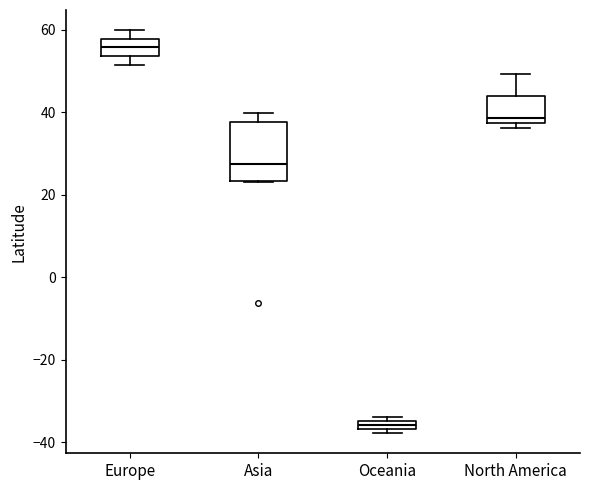

Where is the lower edge of the box for Asia on the y-axis? The values are not printed on the chart, so give them approximately, as read against the axis.

24